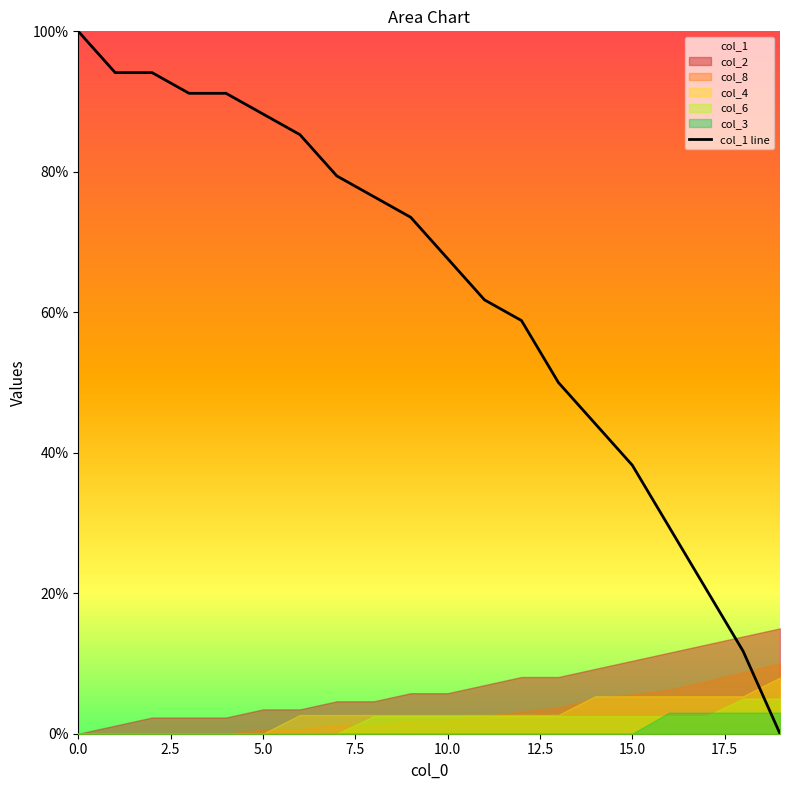

What is the sum of all values?

1255.9